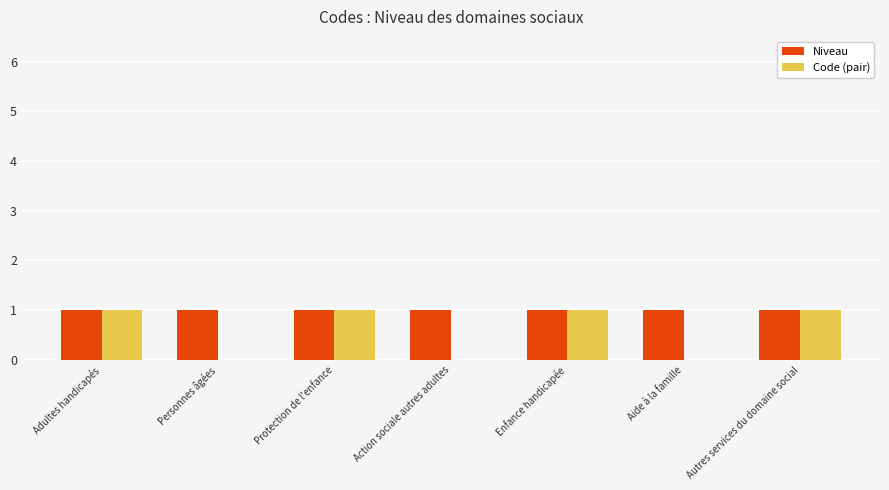

How many groups of bars are there?

7